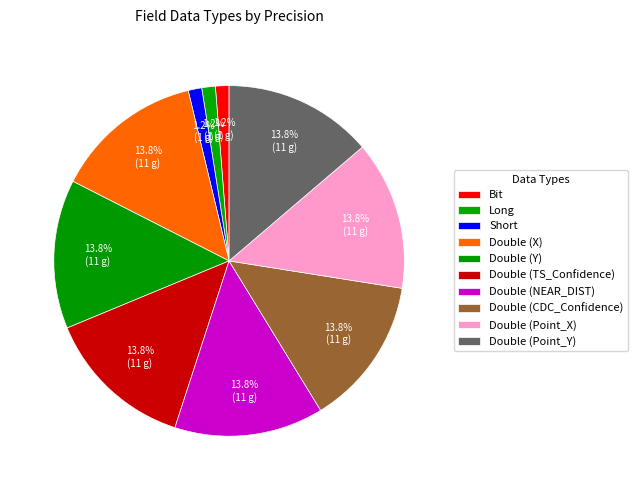

How many slices are in this pie chart?

10